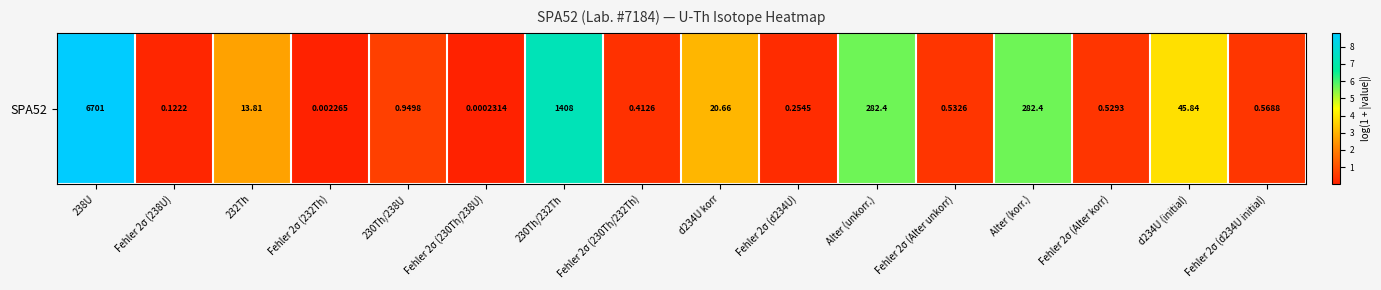

Reading left to right, list all the values displayed in this chart.

8.8	0.1	2.7	0.0	0.7	0.0	7.3	0.3	3.1	0.2	5.6	0.4	5.6	0.4	3.8	0.5